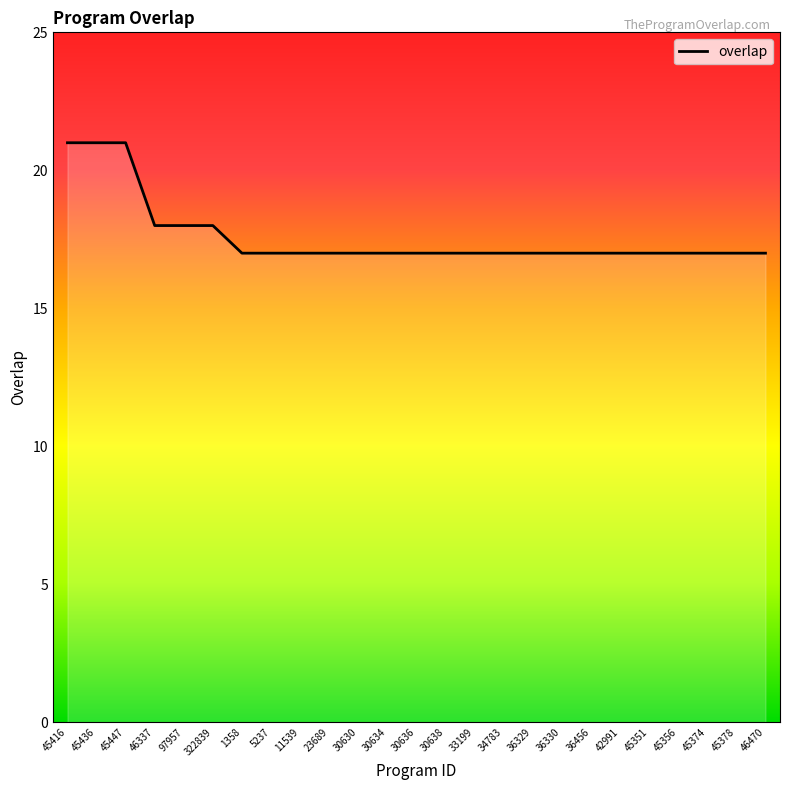

Does the chart display data point markers on the line(s)?

No